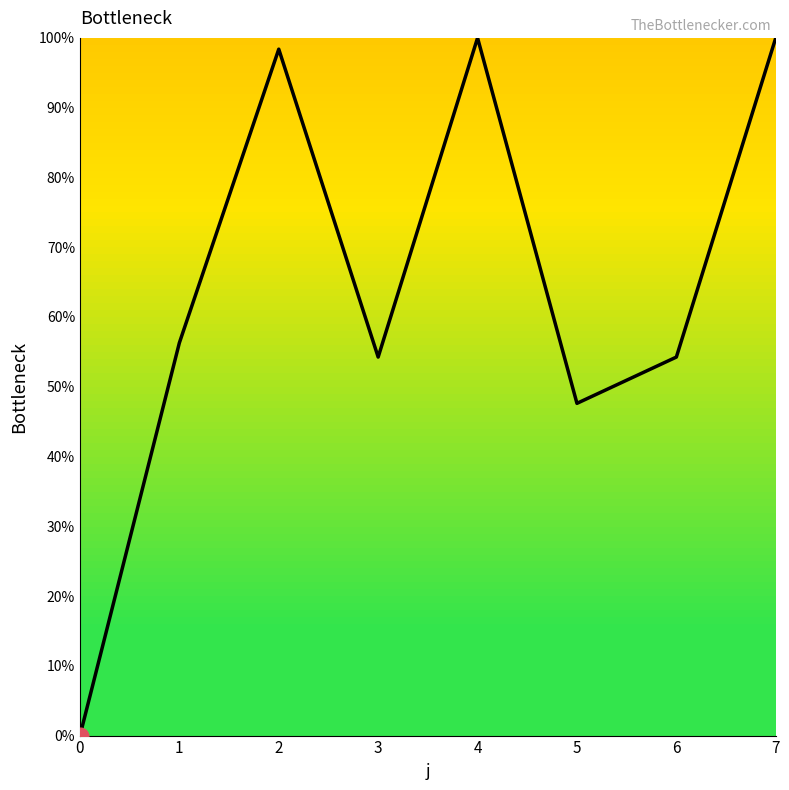

Count the number of categories in the chart.

8